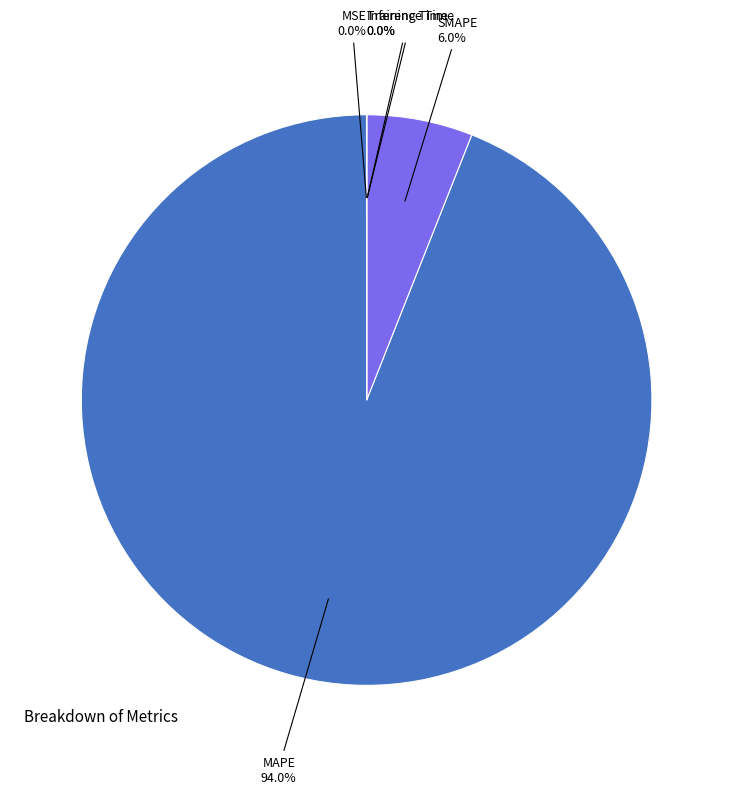

Is it true that SMAPE is 6% of the pie?

True